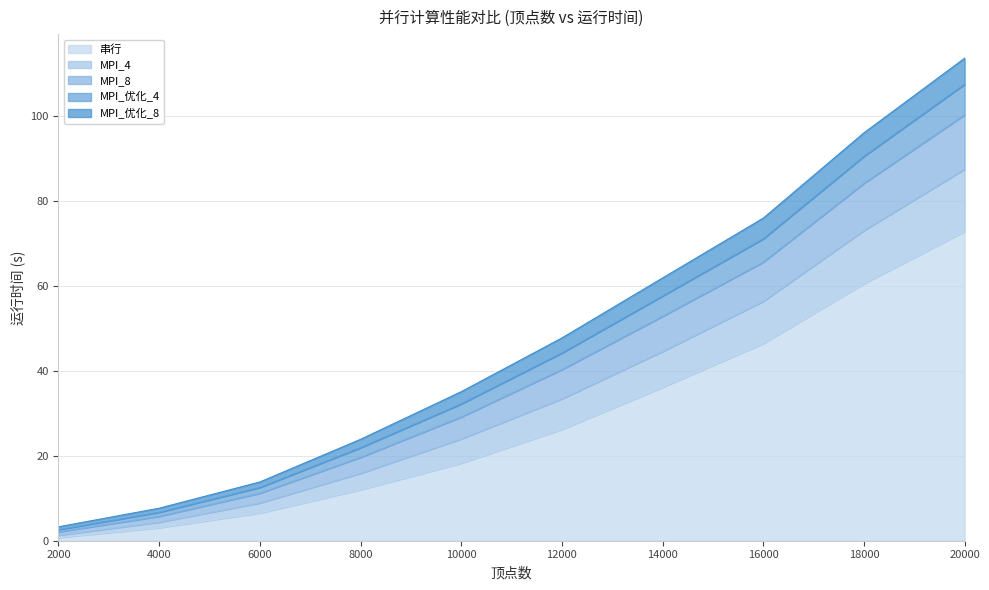

True or false: MPI_4 and 串行 cross at least once.

False